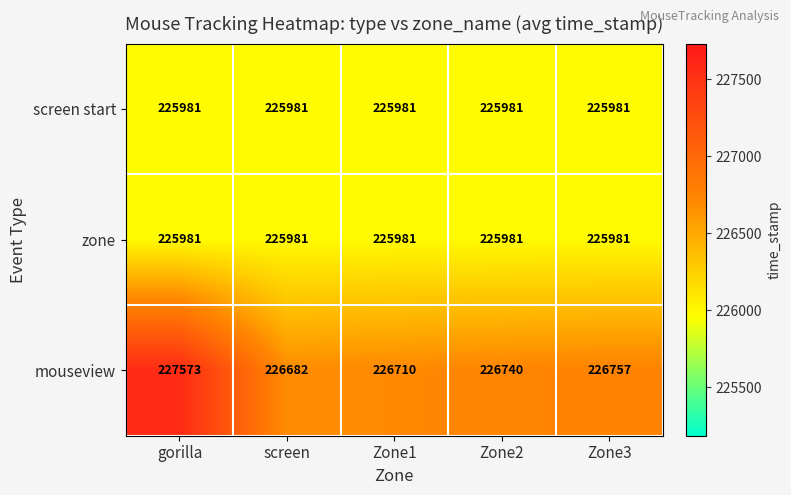

What is the difference between the highest and lowest values at Zone1?

729